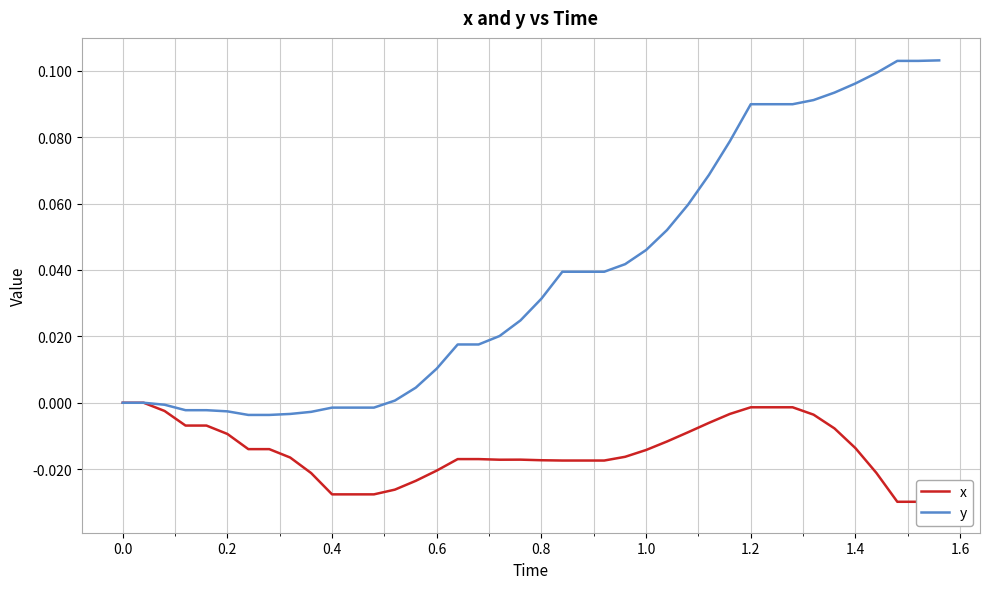

How many values in x are below zero?

38